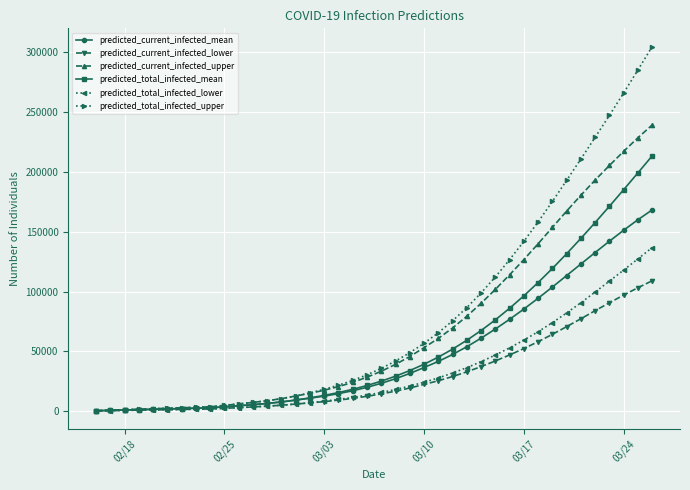

At how many categories does at least one series exceed 233768?

4